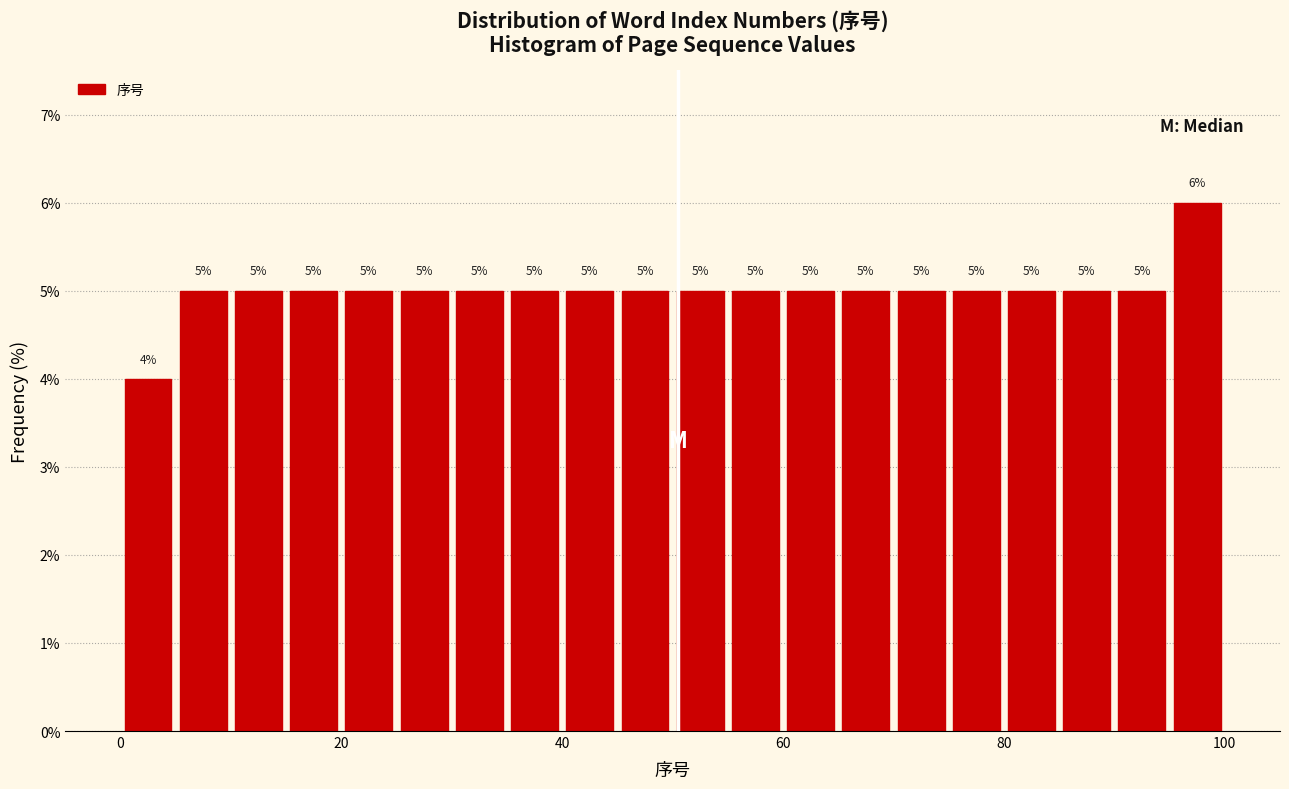

Around what value on the x-axis is the tallest bar? Give the approximate position of its centre, as read against the axis.

98